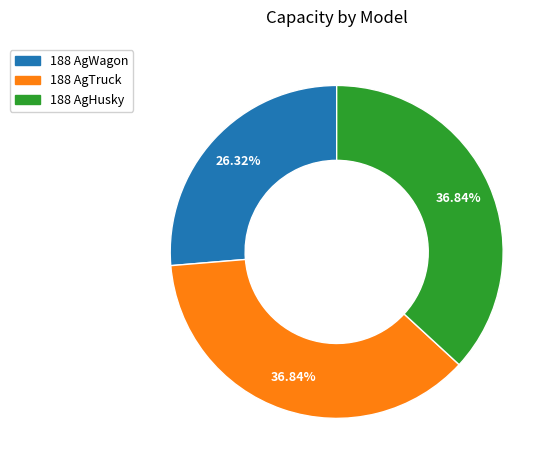

To the nearest percent, what is the combined percentage of 188 AgTruck and 188 AgWagon?

63%